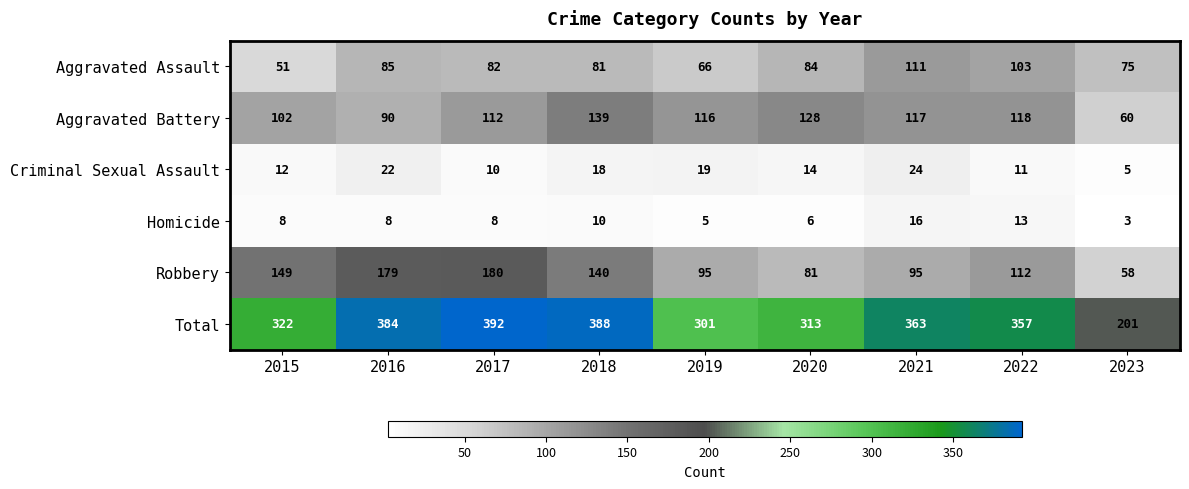

How many values in the Criminal Sexual Assault series are below 14?

4